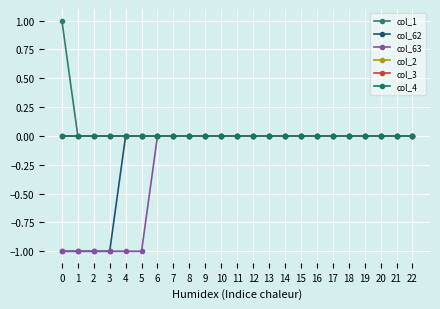

Does the chart have visible grid lines?

Yes